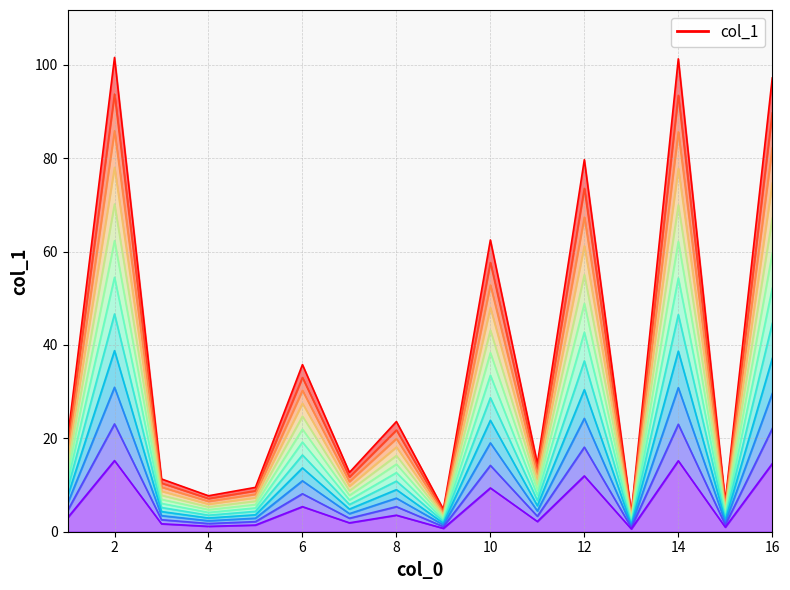

Which label corresponds to the largest value in the chart?

2